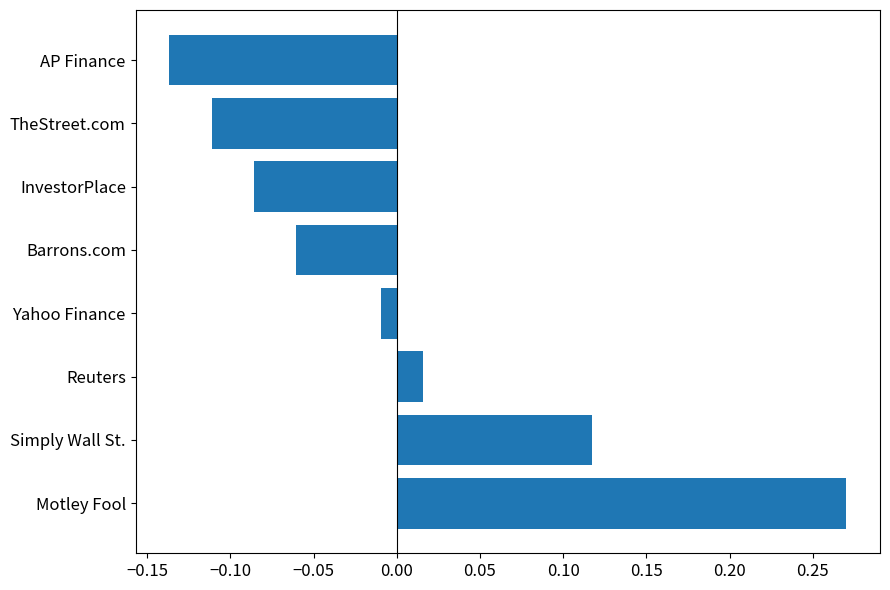

Which category has the highest value across all series?

Motley Fool